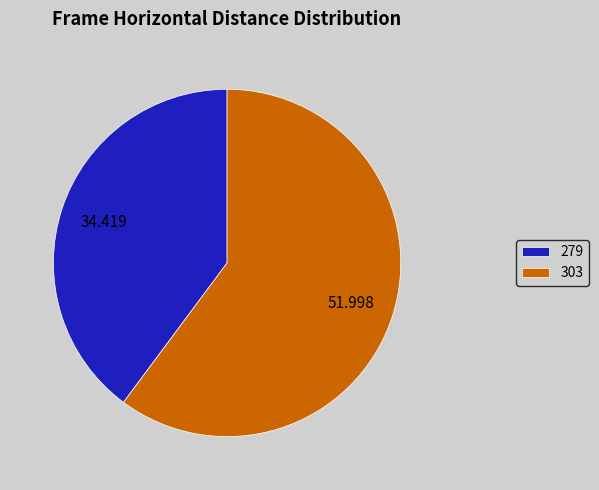

Which category has the smallest portion of the pie?

279